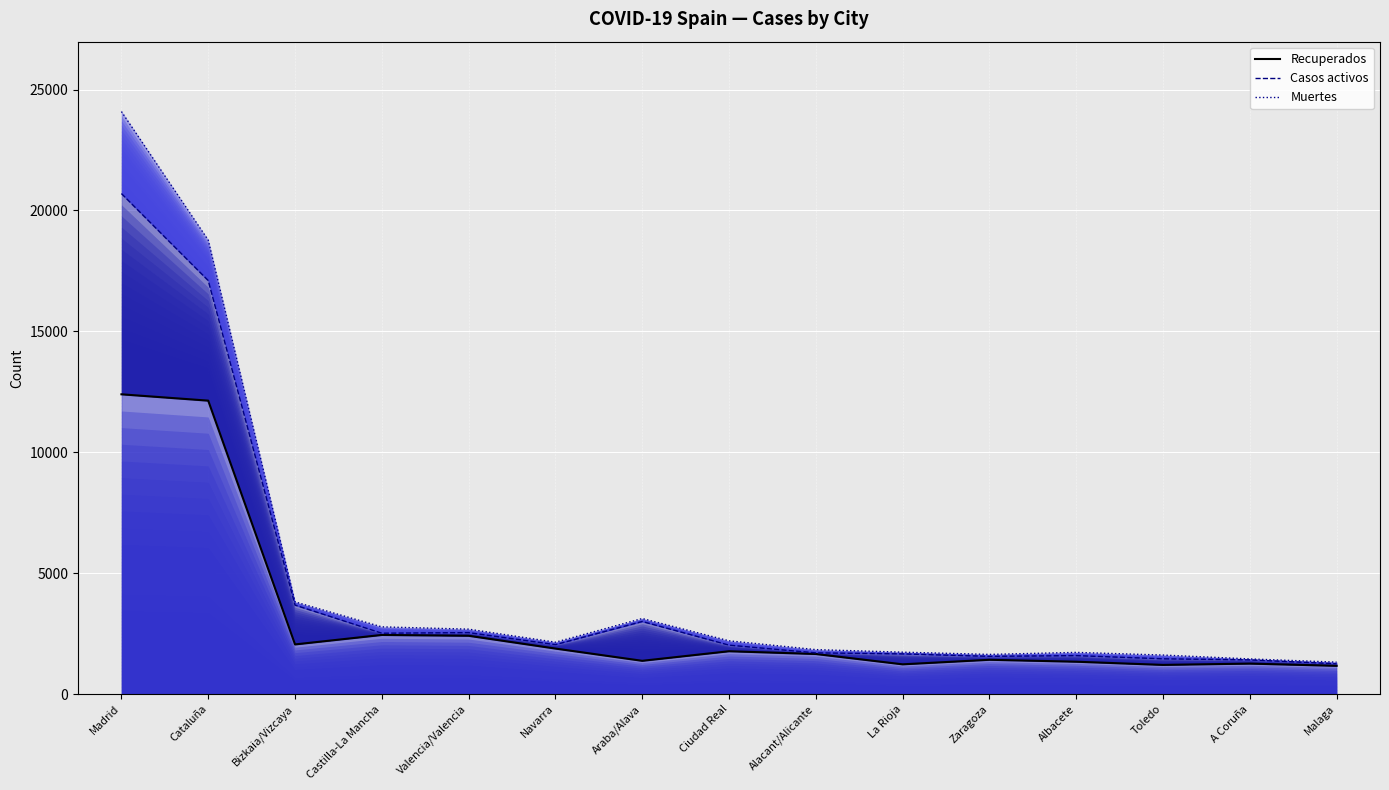

How many values in the Casos activos series exceed 2024?

7